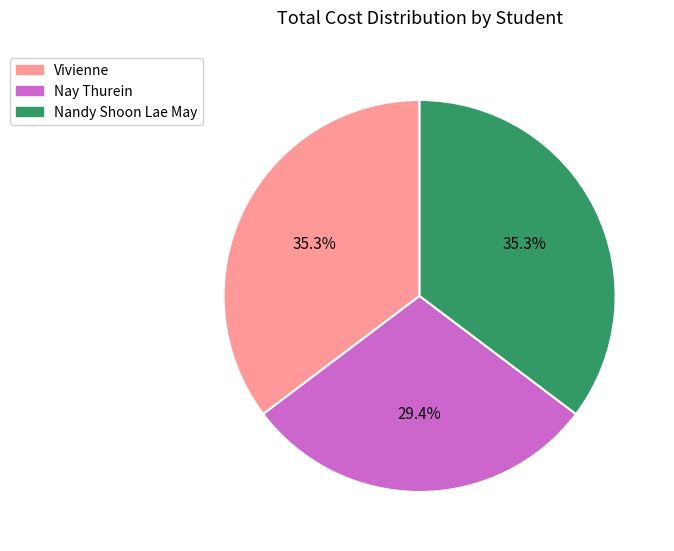

How much of the chart is everything except Vivienne?

64.7%